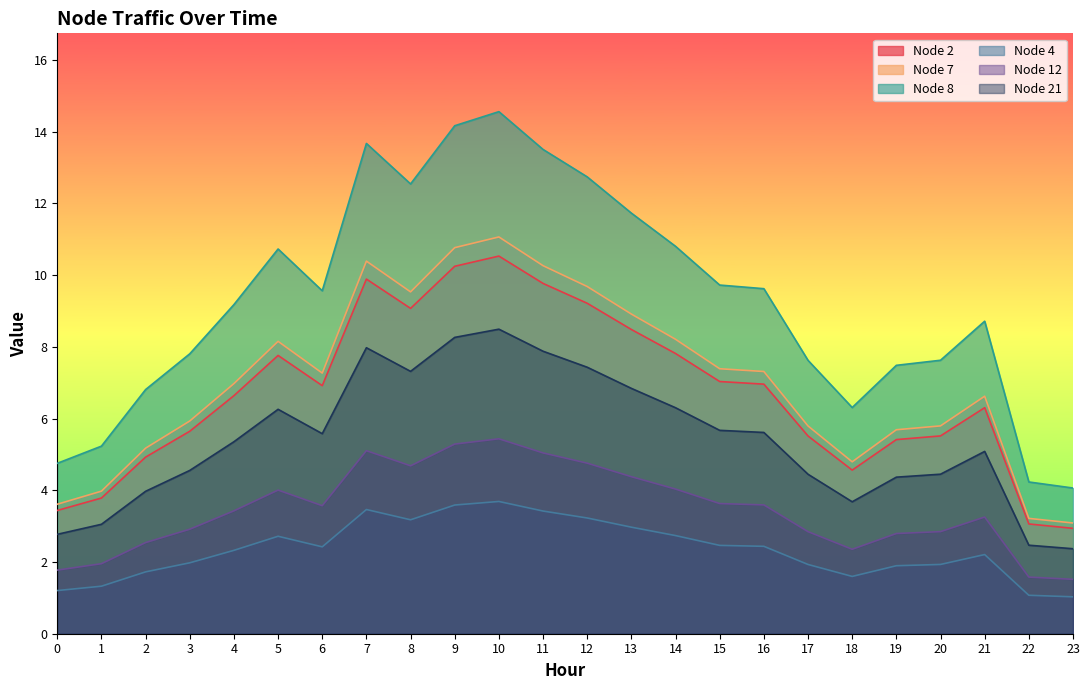

At which category is the sum across all series the highest?

10